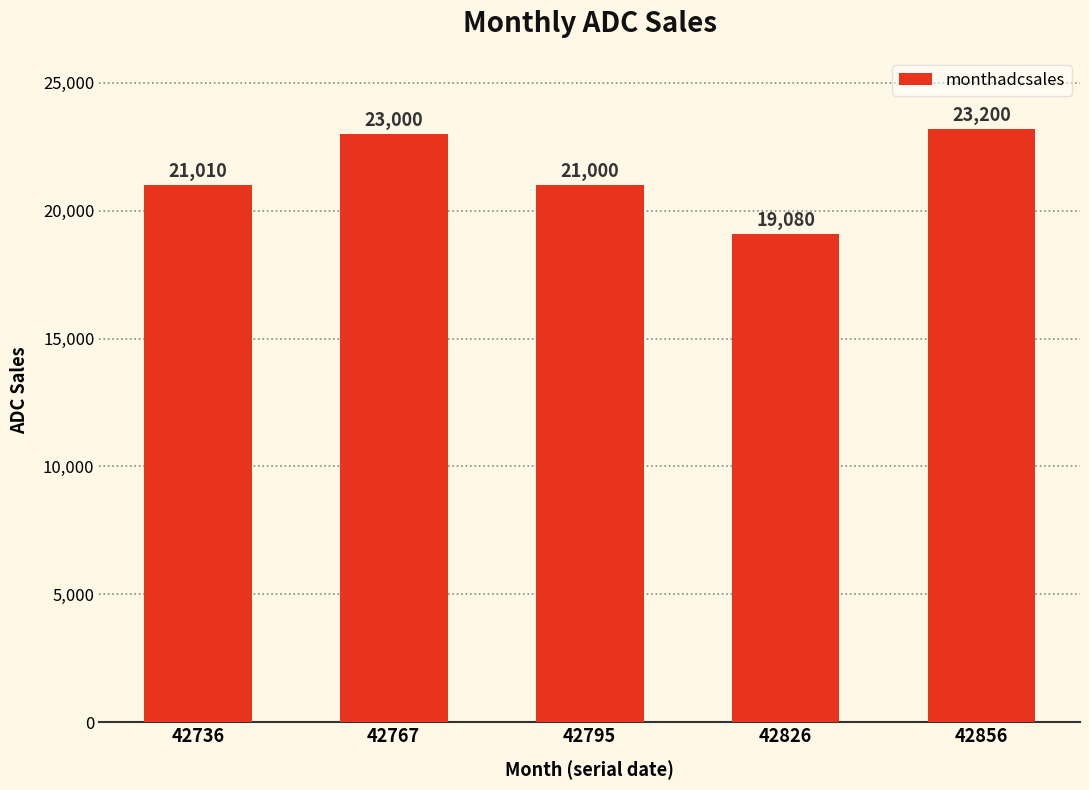

True or false: the data shows 11220 at 42736.

False